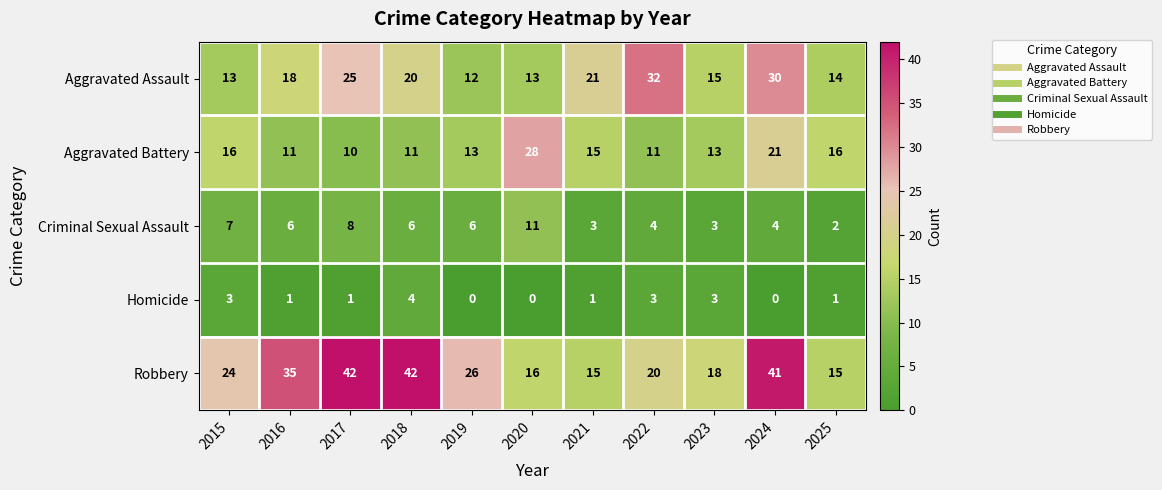

What is the total value across all series at 2022?

70